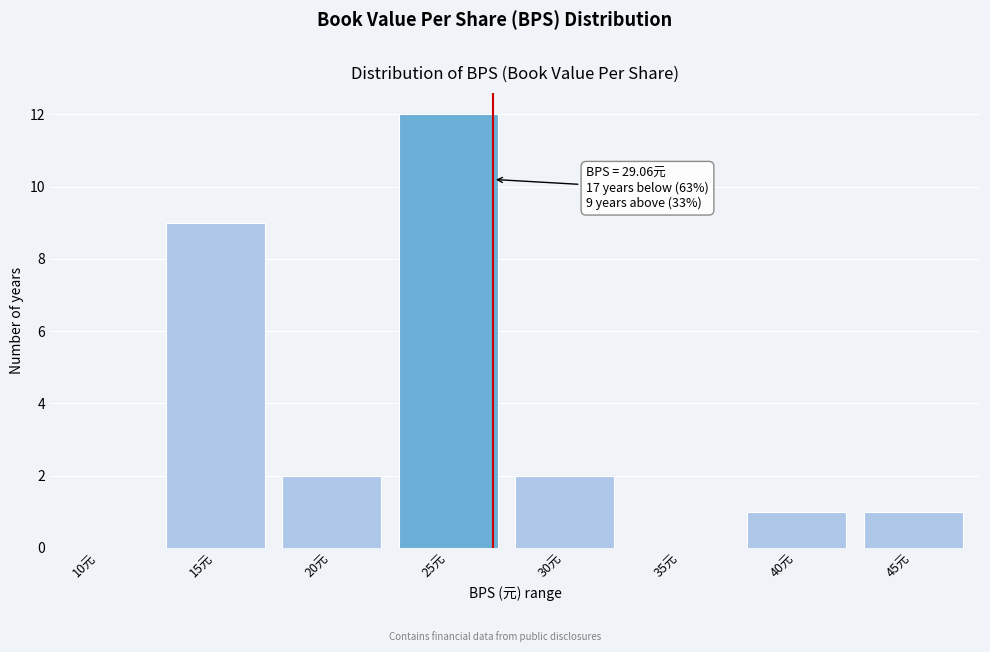

Reading right to left, list all the values displayed in this chart.

45元=1	40元=1	35元=0	30元=2	25元=12	20元=2	15元=9	10元=0